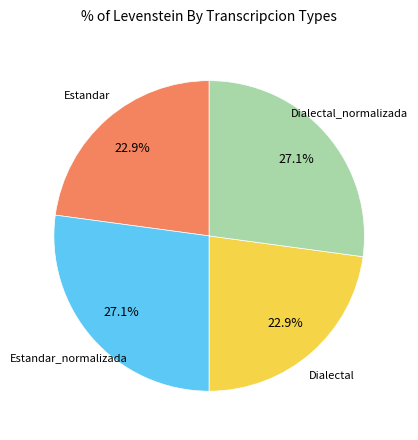

Does any single category account for the majority?

No